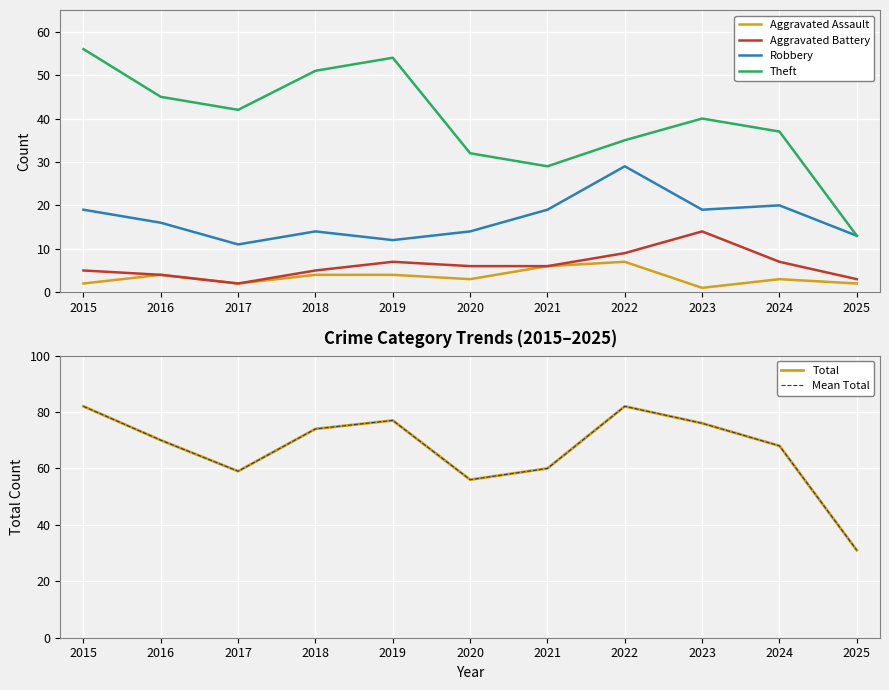

Reading right to left, extract all data points from this chart.

Aggravated Assault: 2	3	1	7	6	3	4	4	2	4	2
Aggravated Battery: 3	7	14	9	6	6	7	5	2	4	5
Robbery: 13	20	19	29	19	14	12	14	11	16	19
Theft: 13	37	40	35	29	32	54	51	42	45	56
Total: 31	68	76	82	60	56	77	74	59	70	82
Mean Total: 31	68	76	82	60	56	77	74	59	70	82